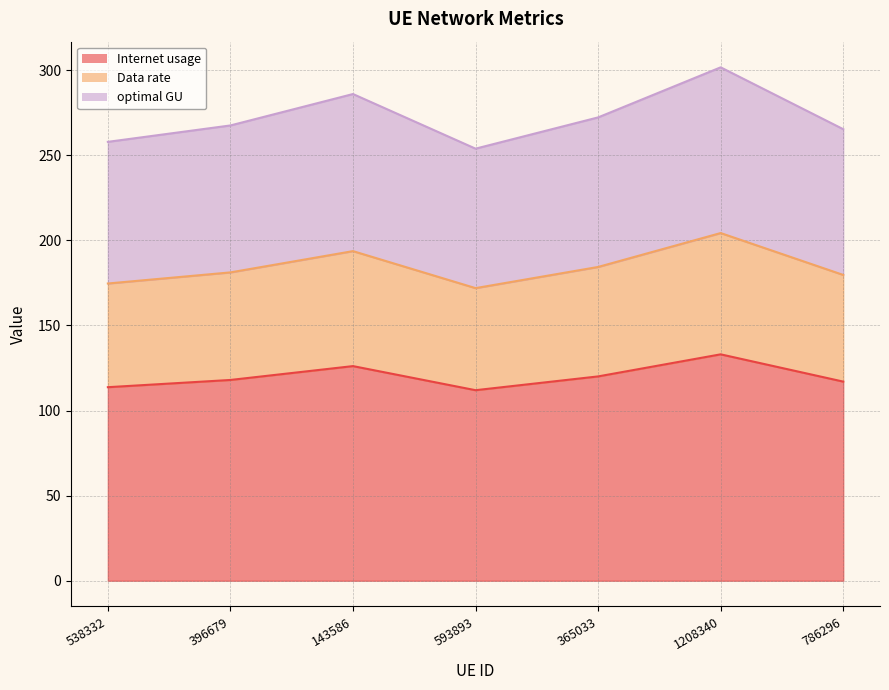

Is the value of optimal GU at 593893 greater than the value of Internet usage at 593893?

Yes